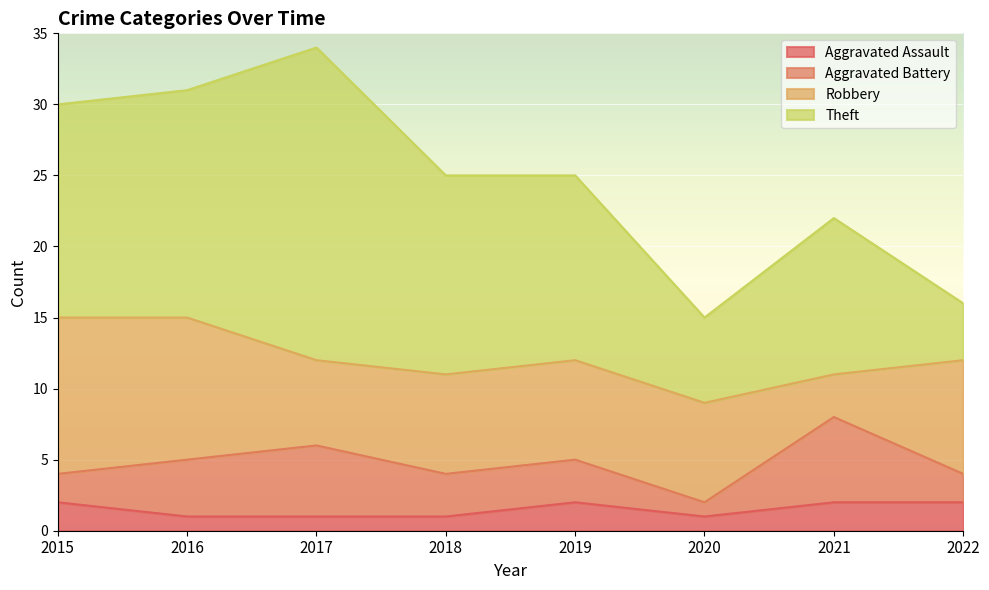

Where is Aggravated Assault nearest to the value 1?

2016